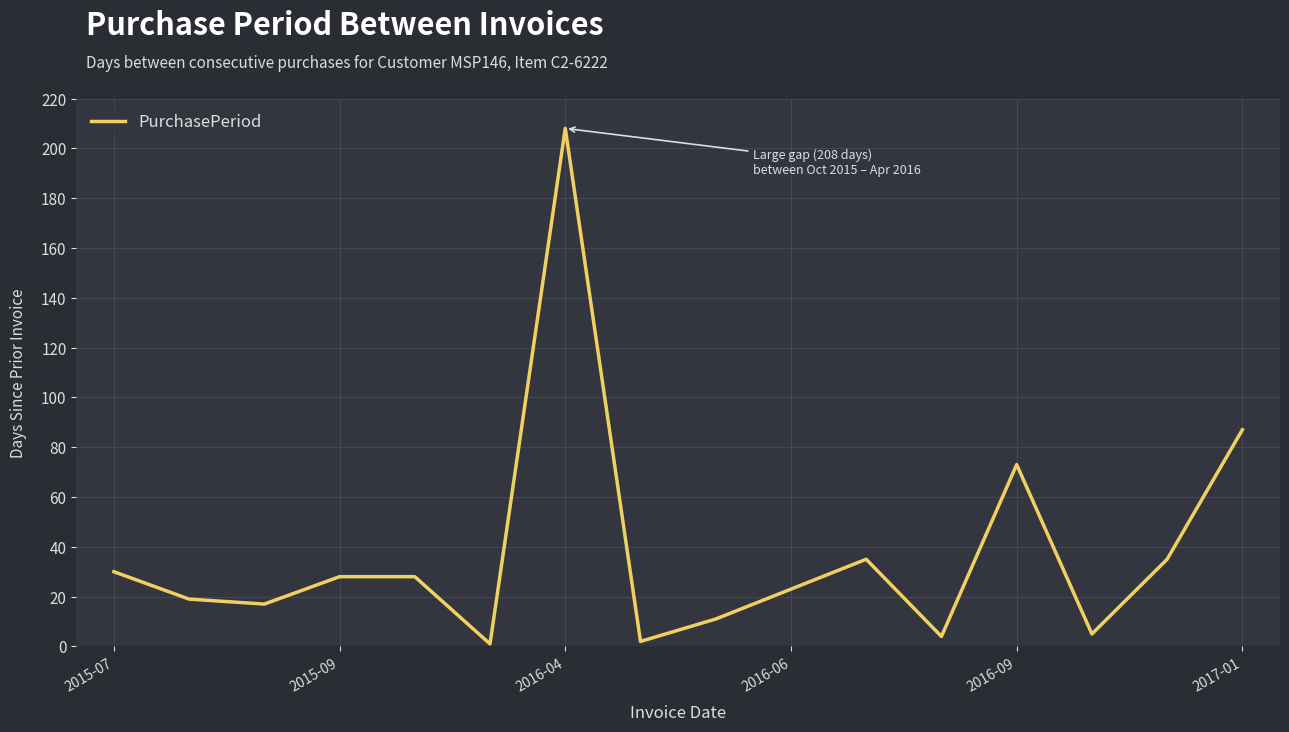

What is the greatest value displayed?

208